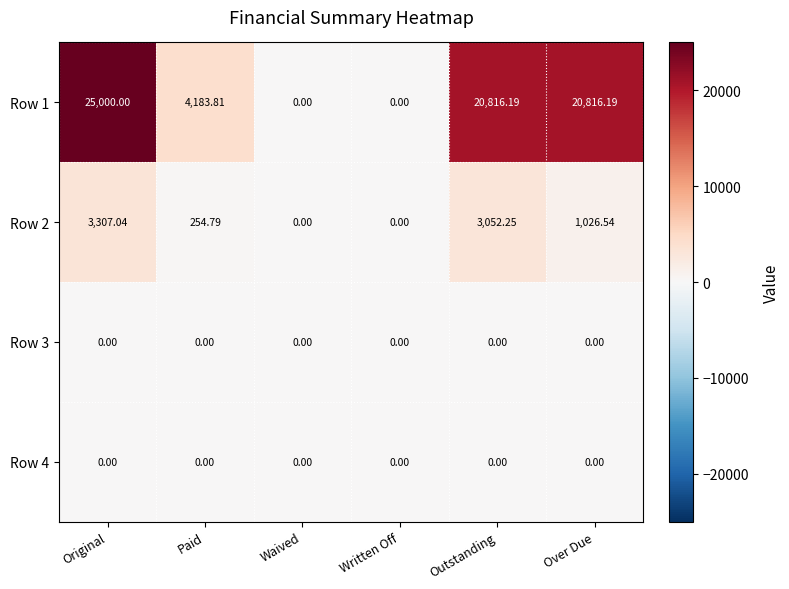

At which category is the sum across all series the highest?

Original